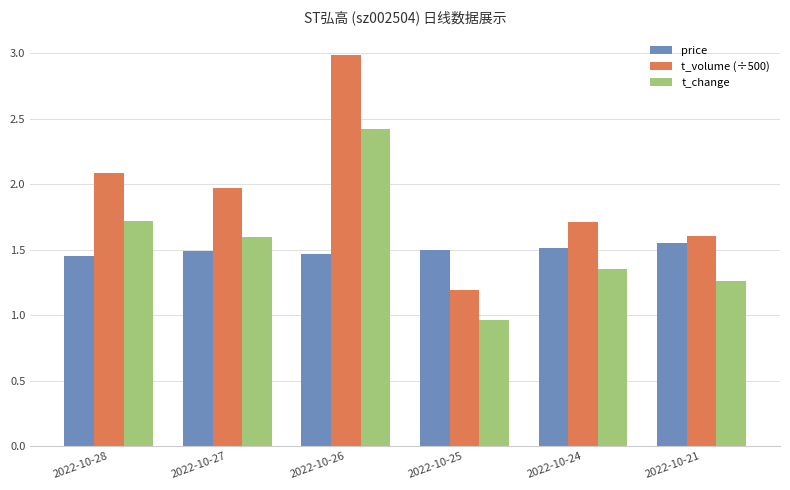

What is the sum of all price values?

9.0